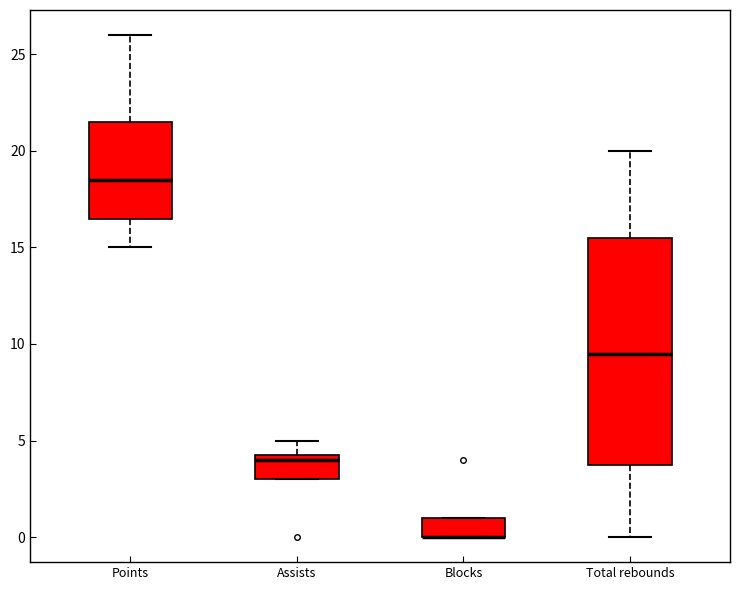

Reading left to right, read every box against the y-axis: the position of its median line, the range the box covers, and the ends of its whiskers. The values are not printed on the chart, so give them approximately, as read against the axis.

Points: median 18.5, box 16.5 to 21.5, whiskers 15.0 to 26.0
Assists: median 4.0, box 3.0 to 4.5, whiskers 3.0 to 5.0
Blocks: median 0.0 (drawn on the box's lower edge), box 0.0 to 1.0, whiskers 0.0 to 1.0
Total rebounds: median 9.5, box 4.0 to 15.5, whiskers 0.0 to 20.0